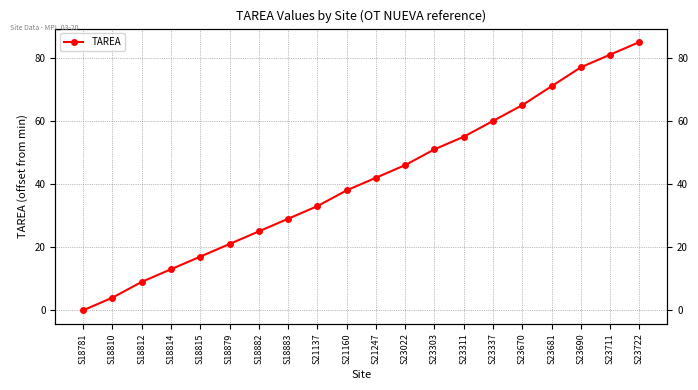

What is the difference between the maximum and minimum values?

85